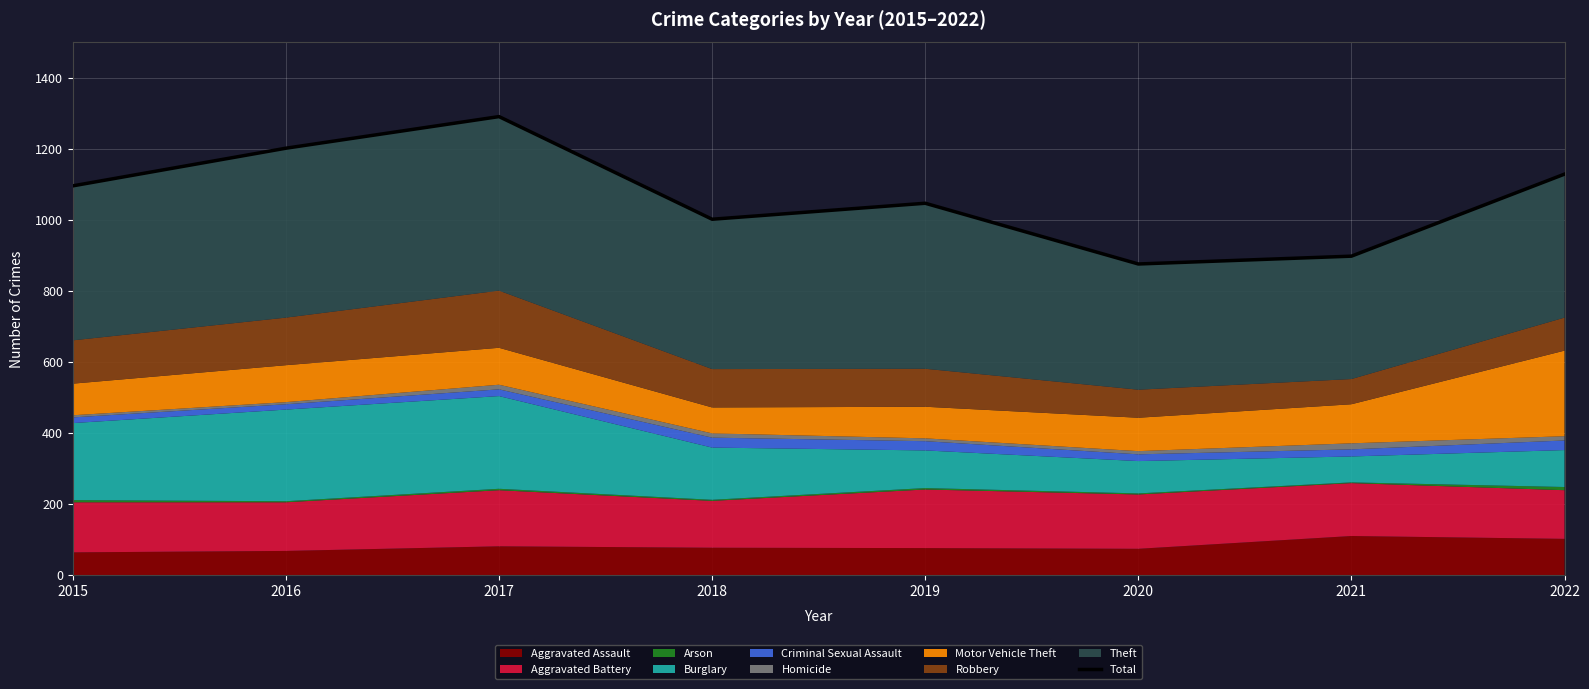

Where is the data nearest to the value 1083?

2015